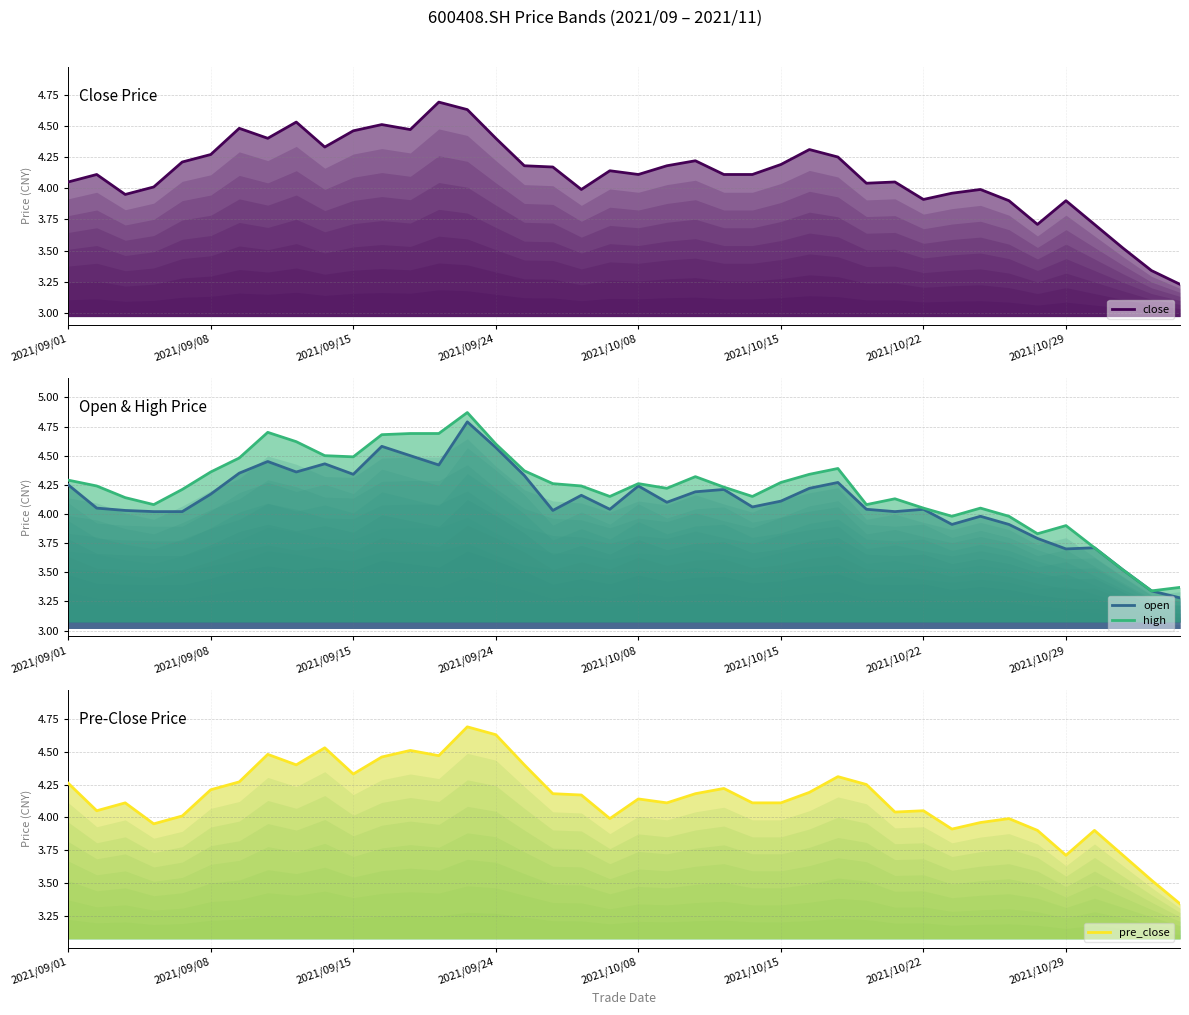

True or false: pre_close has more than 1 points higher than both neighbors.

True